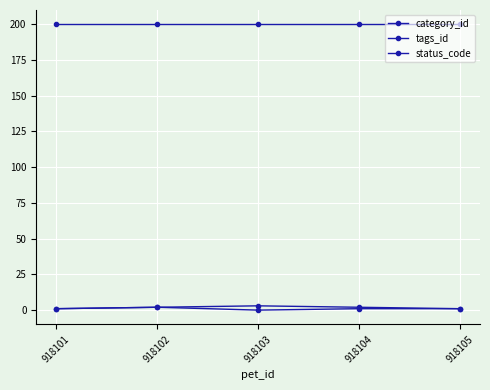

List the labels in order of status_code value, largest first.

918101, 918102, 918103, 918104, 918105